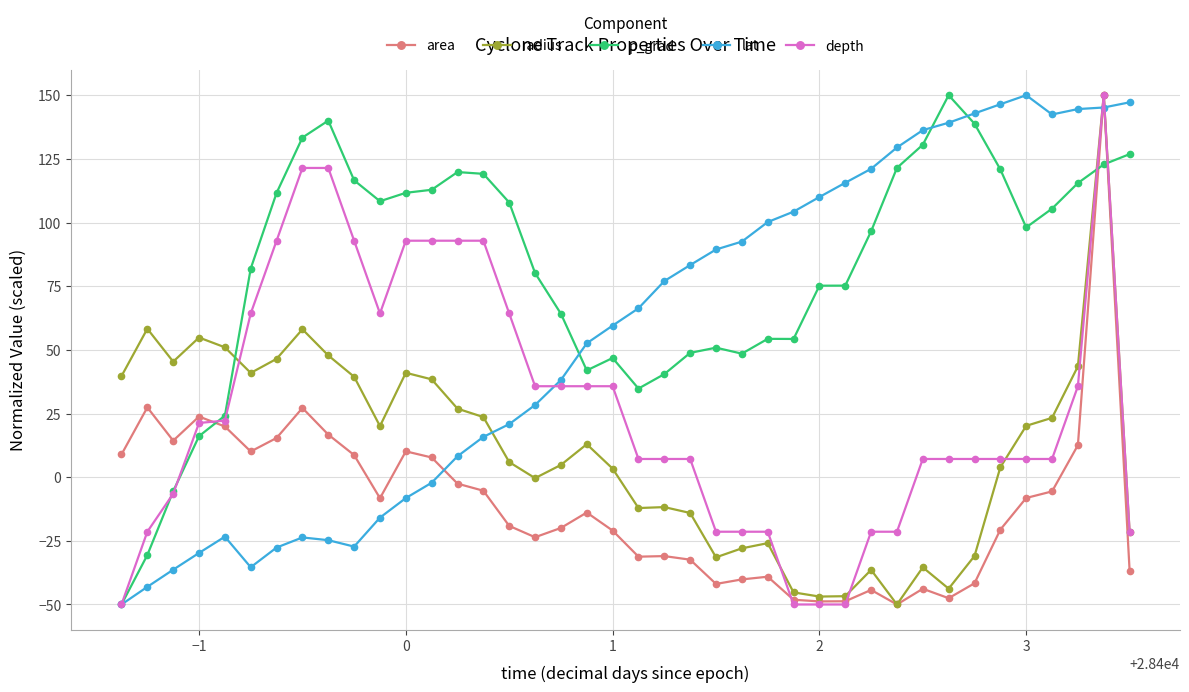

What is the value of the depth point at the 25th from the left?

-21.4